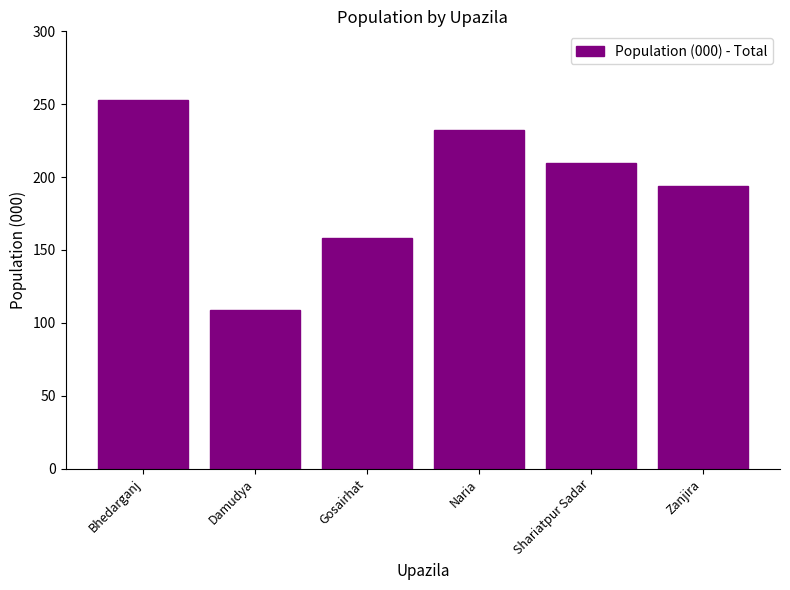

Reading right to left, what are all the values shown in this chart?

Zanjira=194	Shariatpur Sadar=210	Naria=232	Gosairhat=158	Damudya=109	Bhedarganj=253